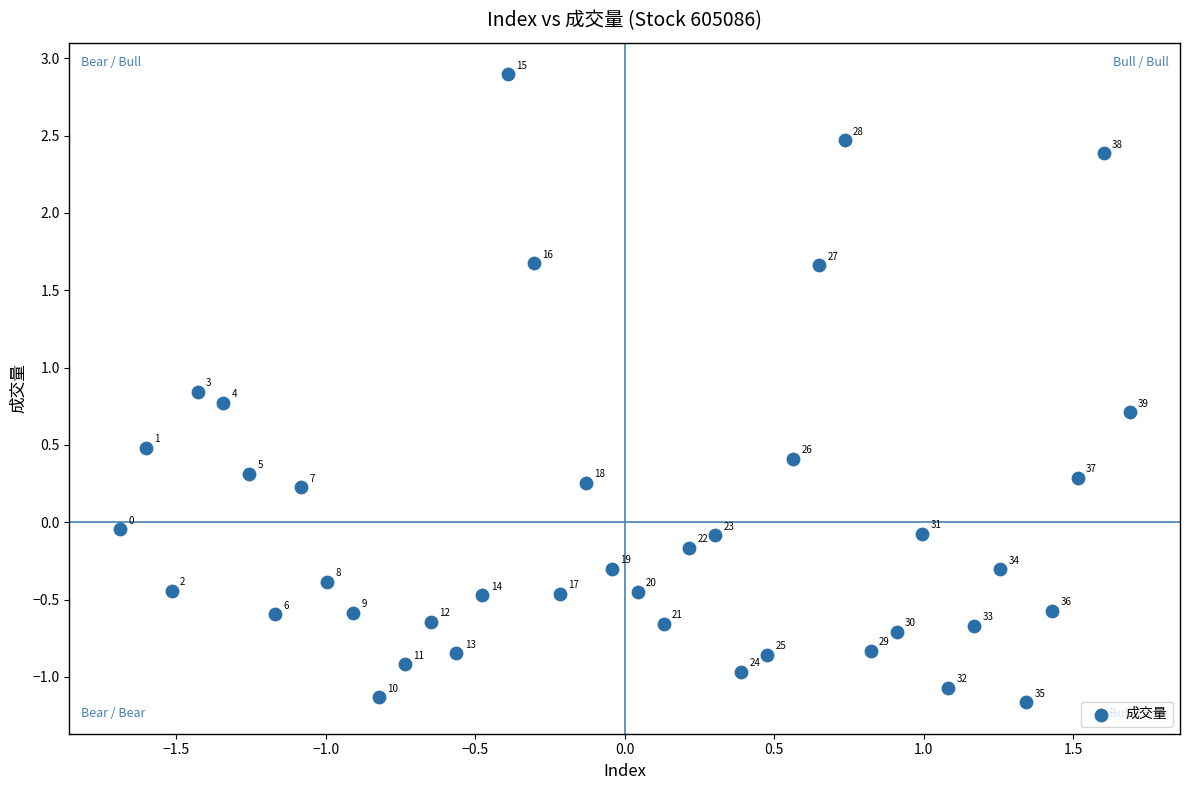

What is the range of Y values (max minus min)?

4.1